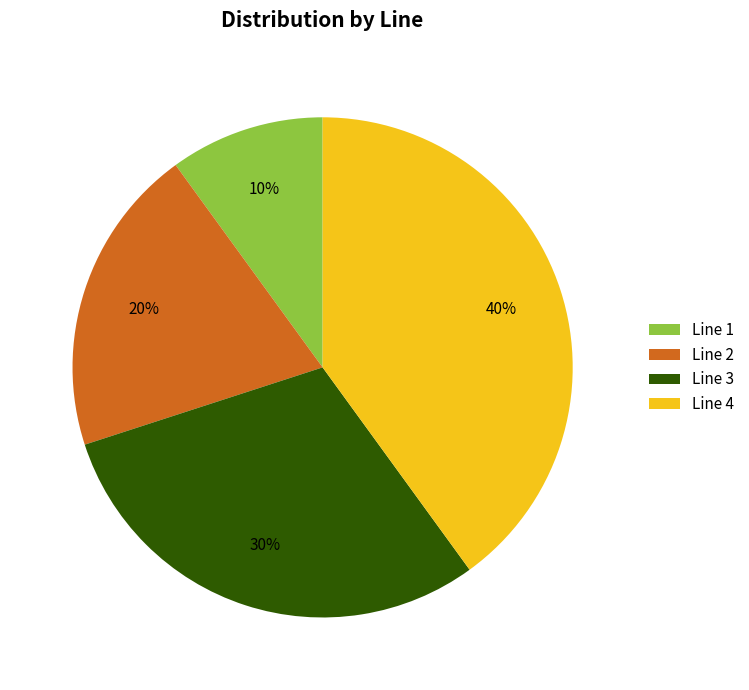

Rank the categories by value from highest to lowest.

Line 4, Line 3, Line 2, Line 1